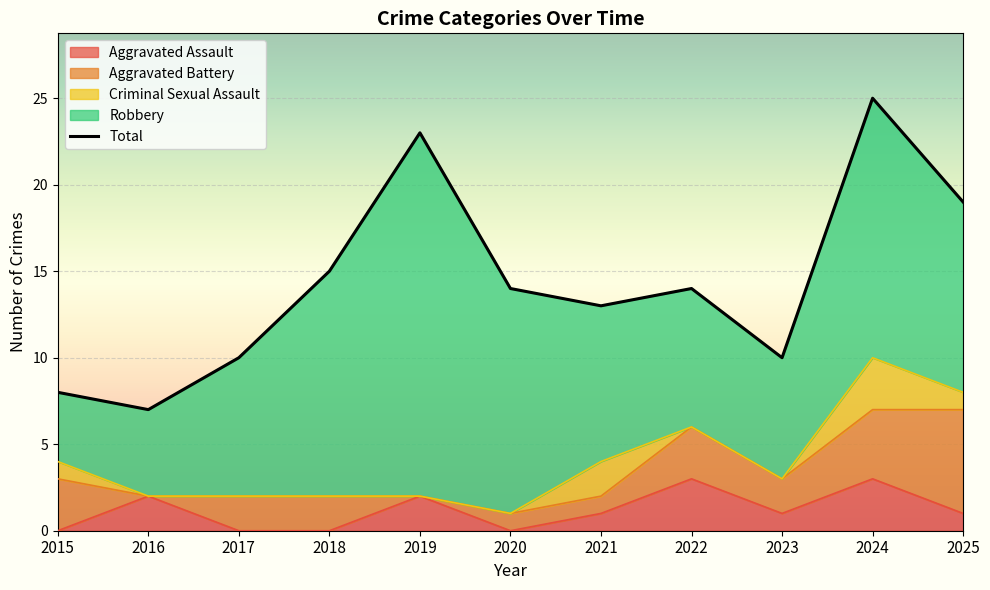

At which category does the data reach its first local peak?

2019